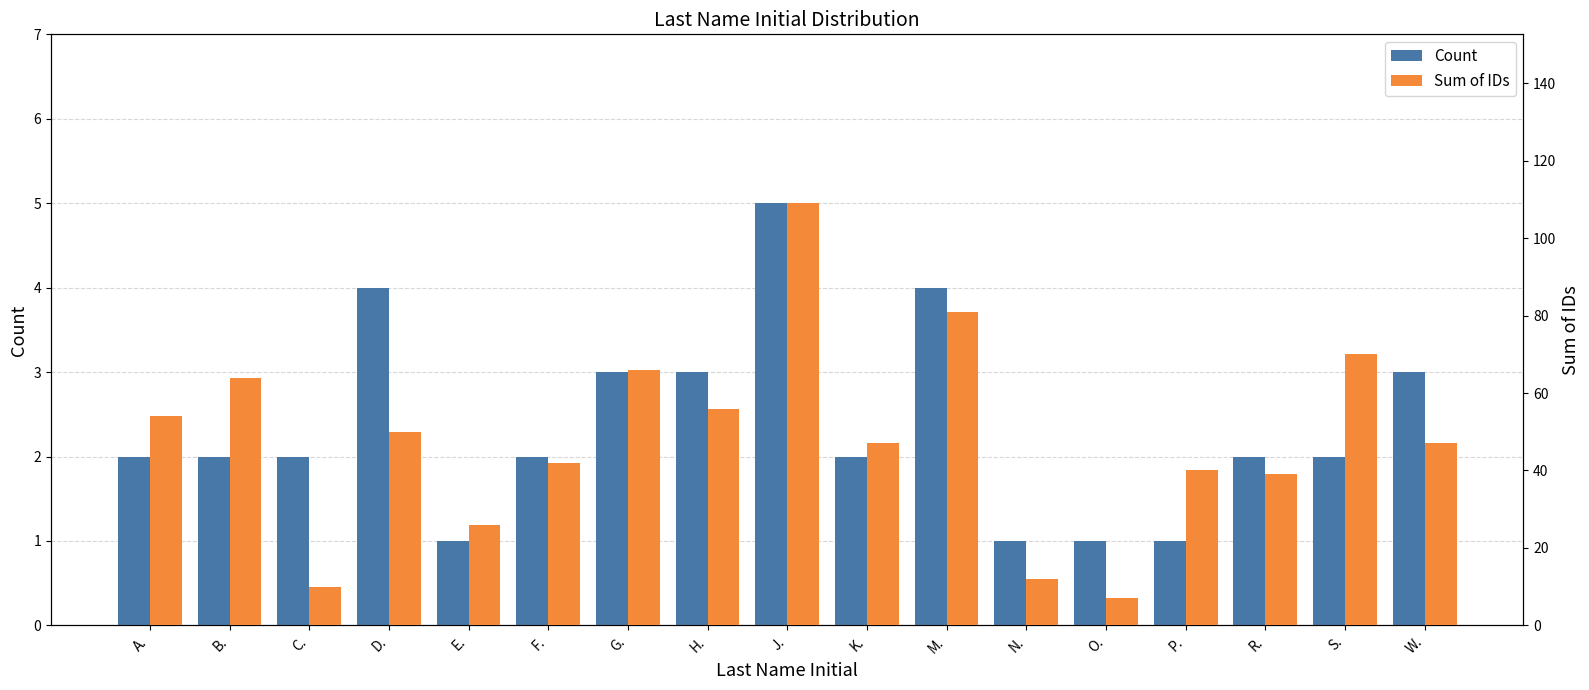

Reading right to left, transcribe all the data shown in this chart.

Count: W.=3	S.=2	R.=2	P.=1	O.=1	N.=1	M.=4	K.=2	J.=5	H.=3	G.=3	F.=2	E.=1	D.=4	C.=2	B.=2	A.=2
Sum of IDs: W.=47	S.=70	R.=39	P.=40	O.=7	N.=12	M.=81	K.=47	J.=109	H.=56	G.=66	F.=42	E.=26	D.=50	C.=10	B.=64	A.=54